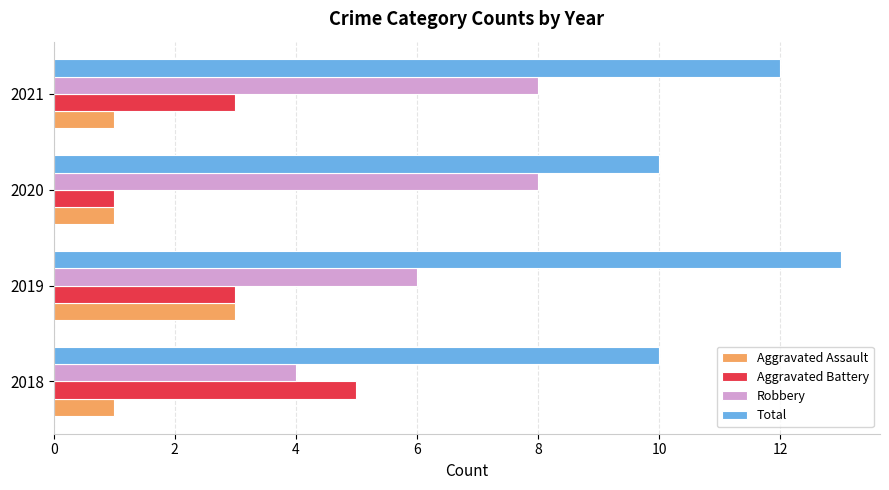

What is the total value across all series at 2020?

20